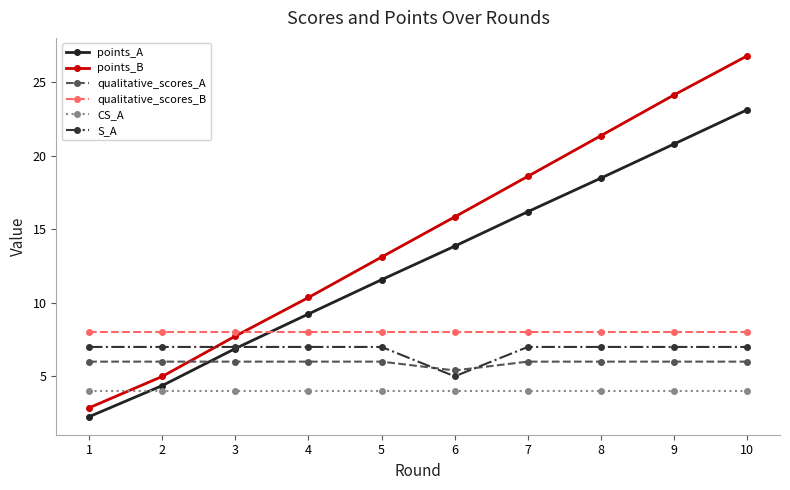

Is it true that S_A equals 10.7 at 10?

False